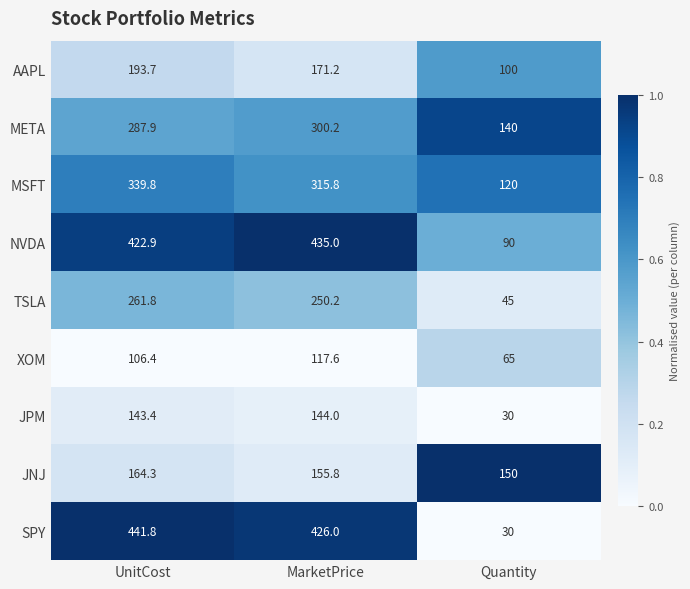

How many categories are shown in the chart?

3